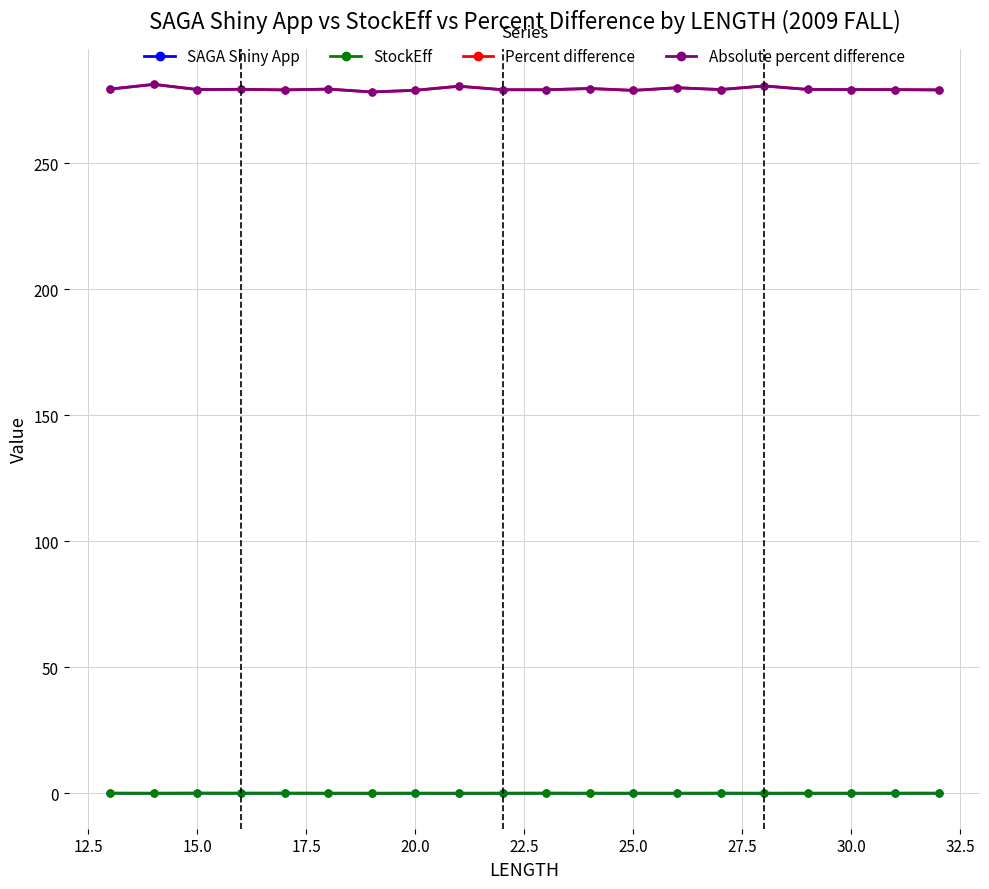

Is this an area chart (filled region under the line)?

No